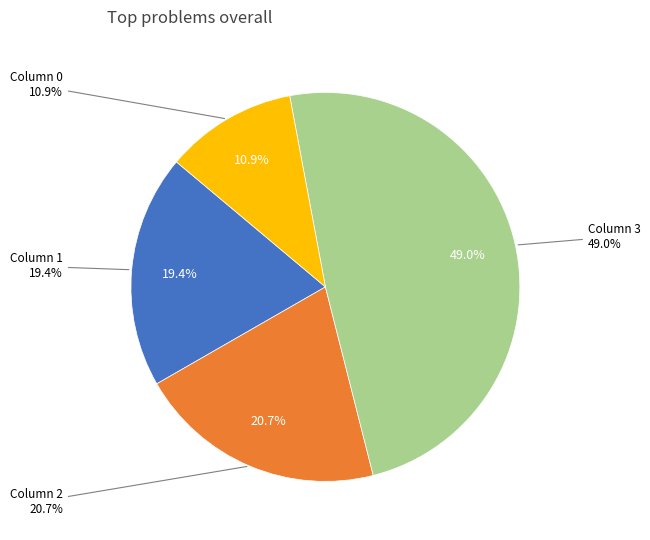

The 12 slice represents 1% of the pie. True or false?

False